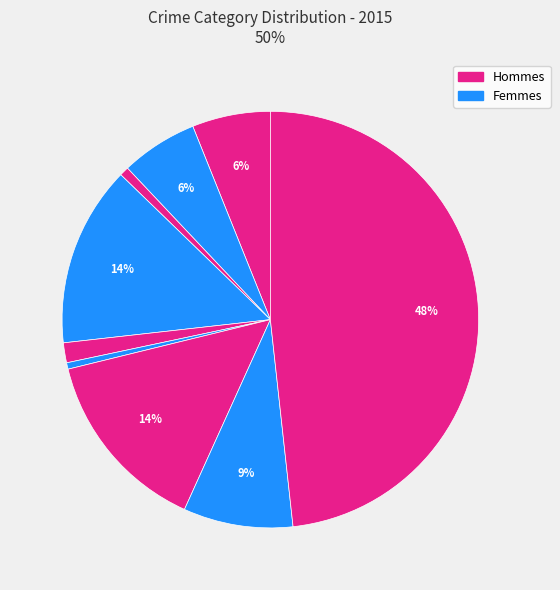

Count the number of slices in the pie.

9